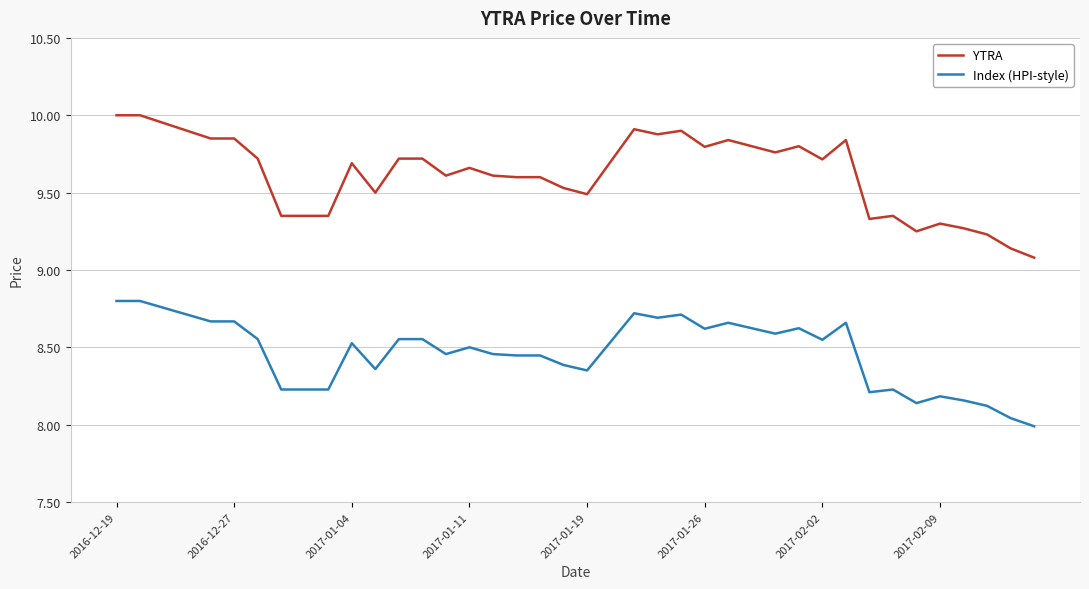

True or false: Index (HPI-style) and YTRA cross at least once.

False